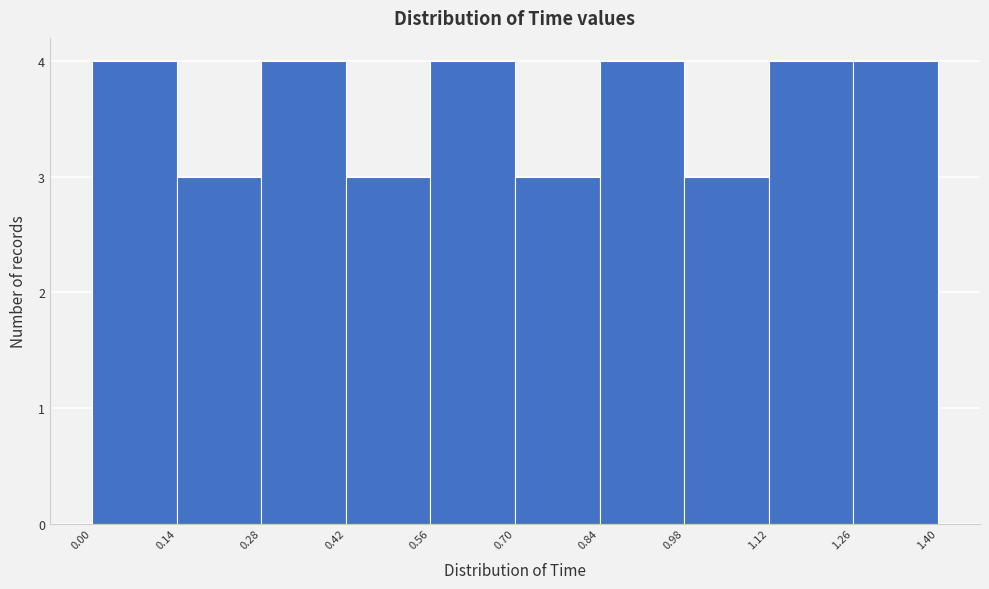

Reading left to right, transcribe this chart: for each bar, give the range it covers on the x-axis and its height. The values are not printed on the chart, so give them approximately, as read against the axis.

0.00 to 0.14: 4
0.14 to 0.28: 3
0.28 to 0.42: 4
0.42 to 0.56: 3
0.56 to 0.70: 4
0.70 to 0.84: 3
0.84 to 0.98: 4
0.98 to 1.12: 3
1.12 to 1.26: 4
1.26 to 1.40: 4